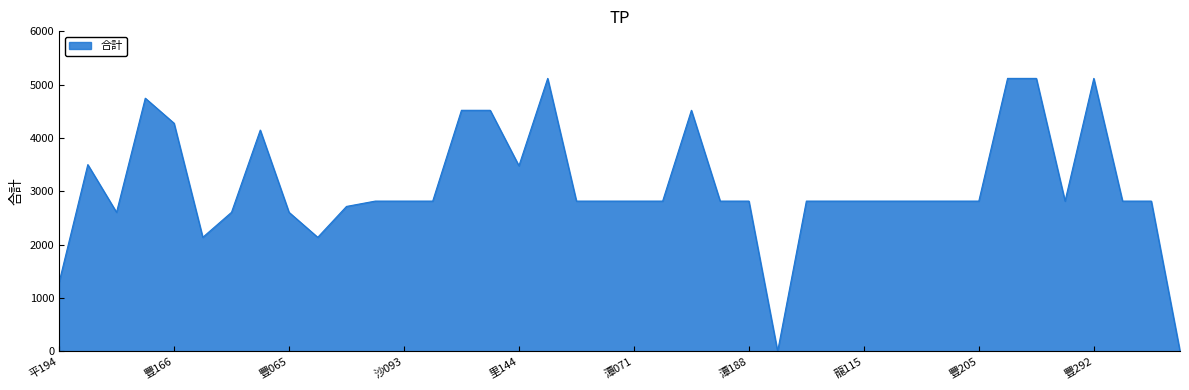

What is the greatest value displayed?

5118